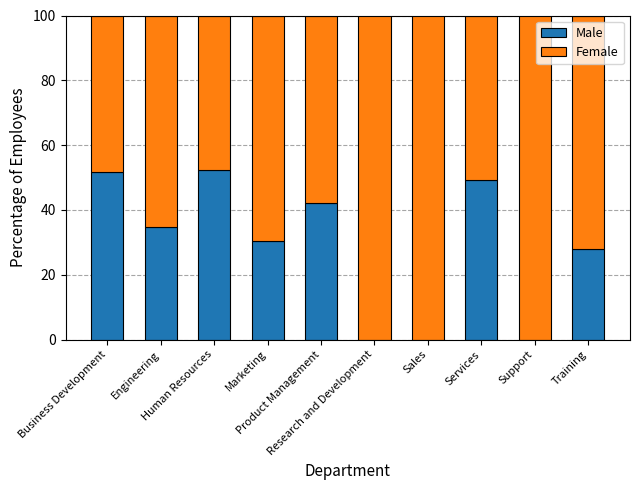

Are the bars horizontal?

No